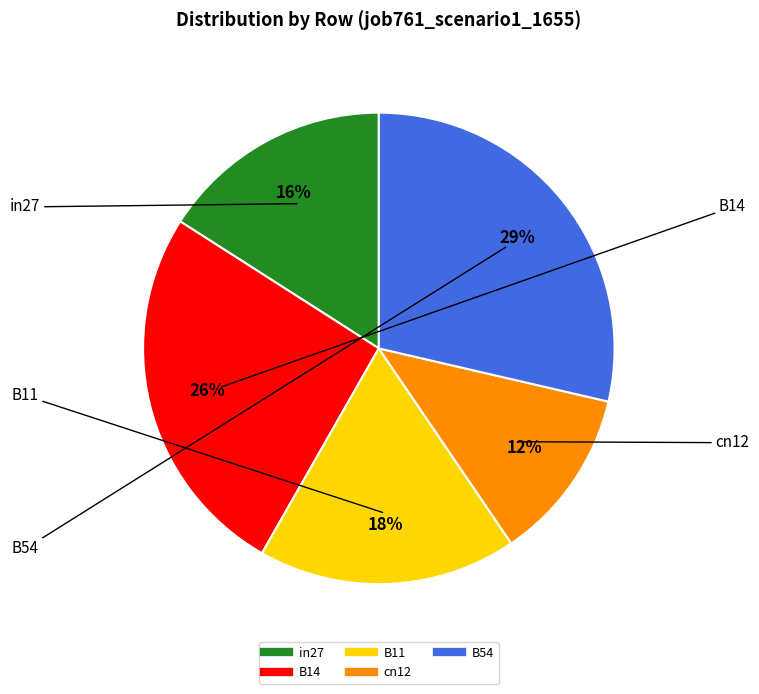

Do B11 and cn12 together represent more than half of the pie?

No